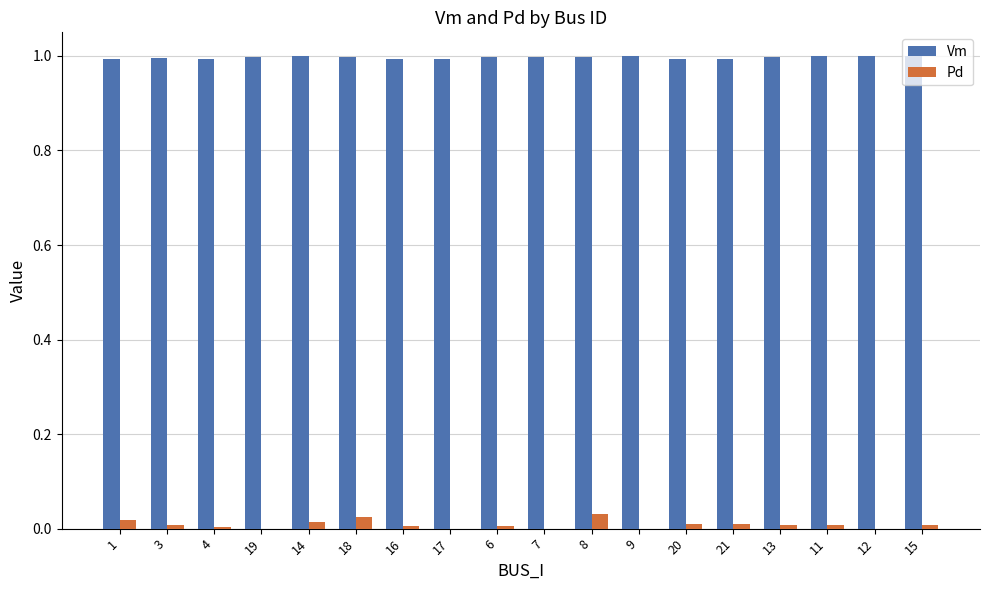

Is the value of Pd at 20 greater than the value of Vm at 20?

No